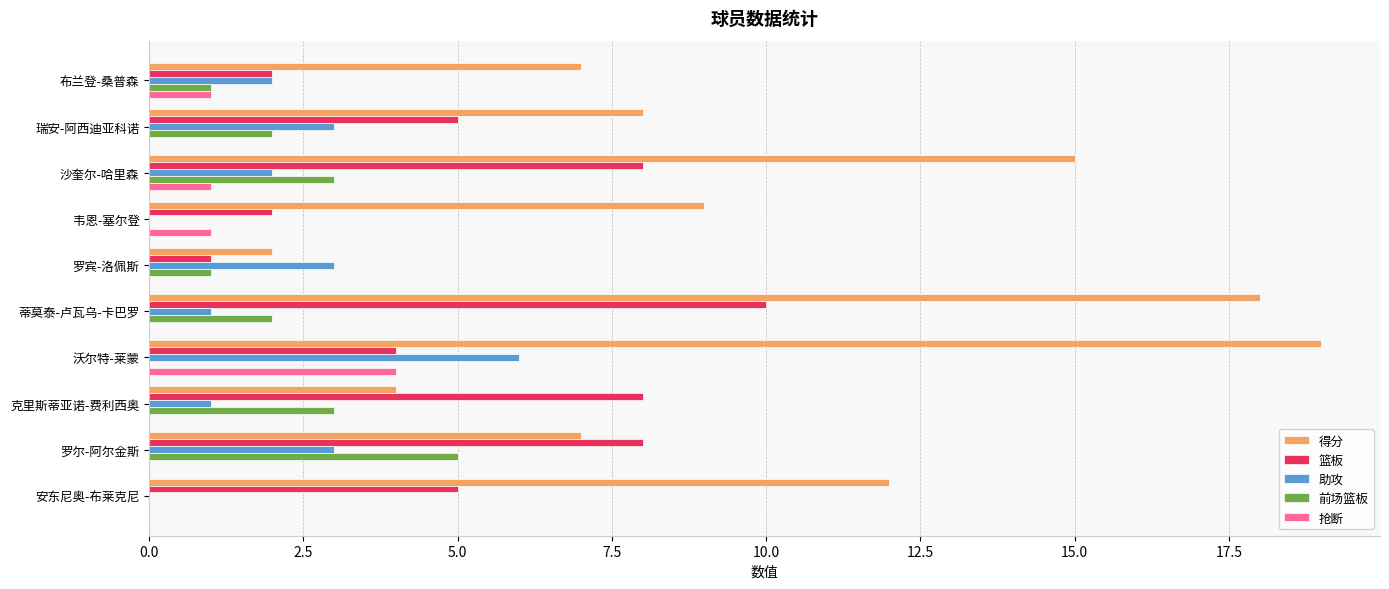

What is the sum of all 前场篮板 values?

17